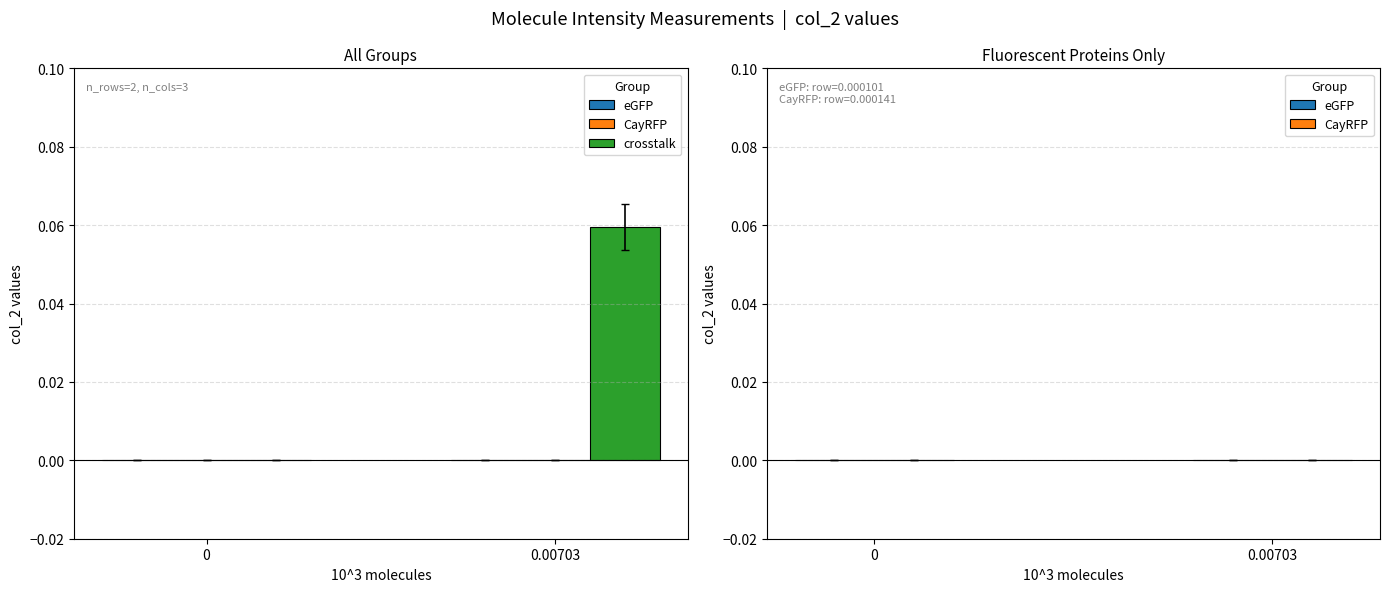

Is it true that eGFP equals 0.0 at 0.00703?

False